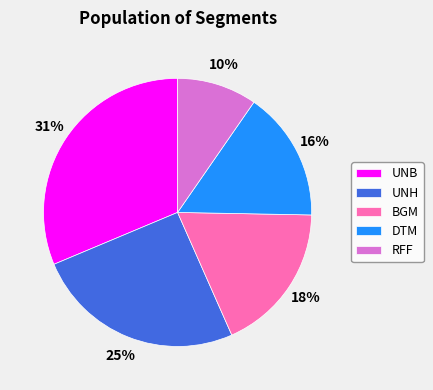

How many slices are in this pie chart?

5